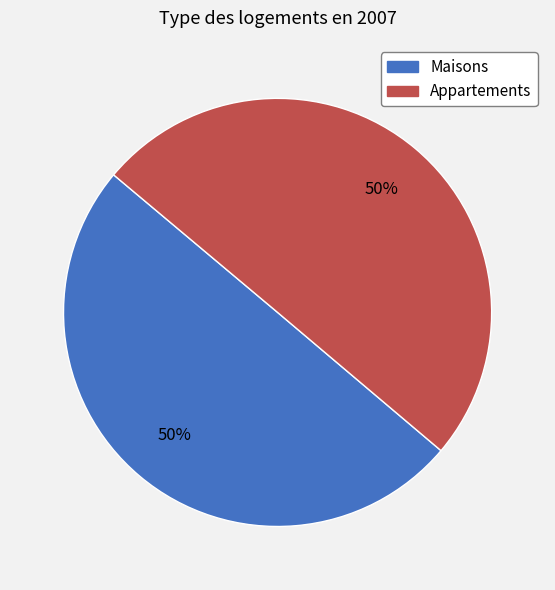

How many slices are in this pie chart?

2